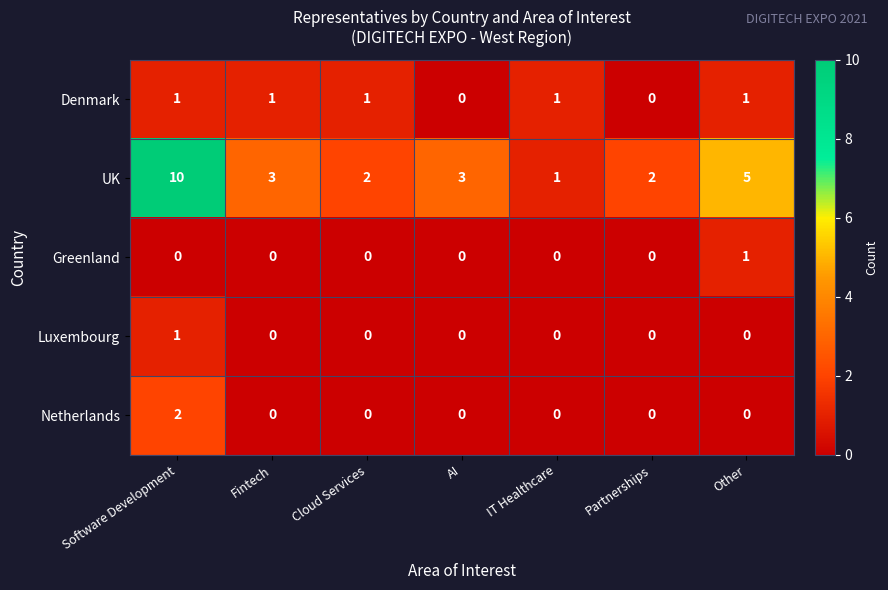

What is the sum of the UK values at Cloud Services and Other?

7